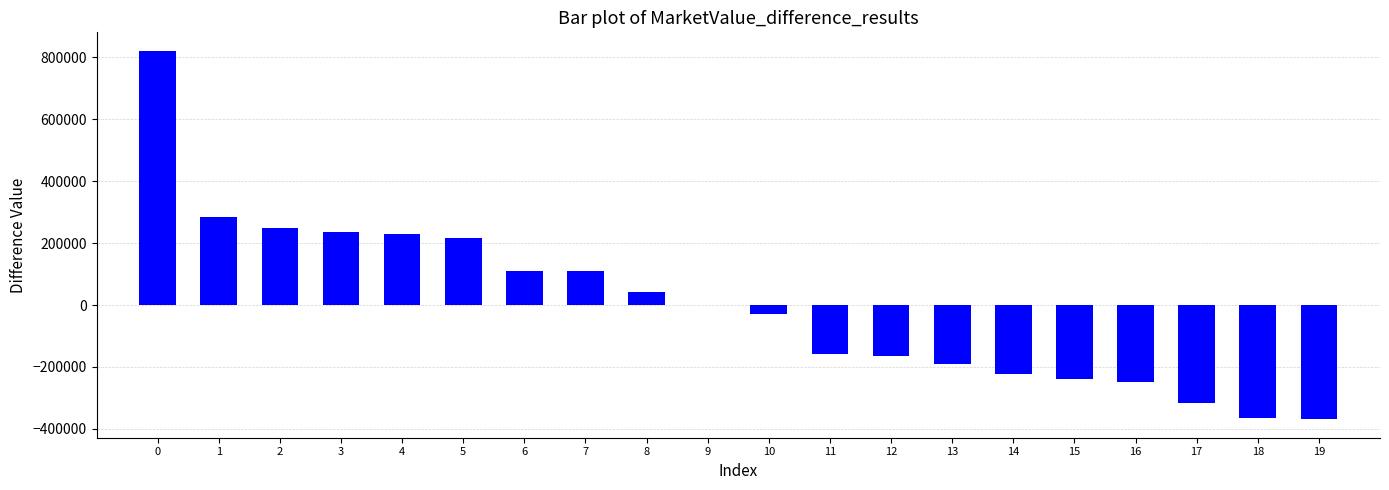

What is the sum of the values at 14 and 3?

15093.5